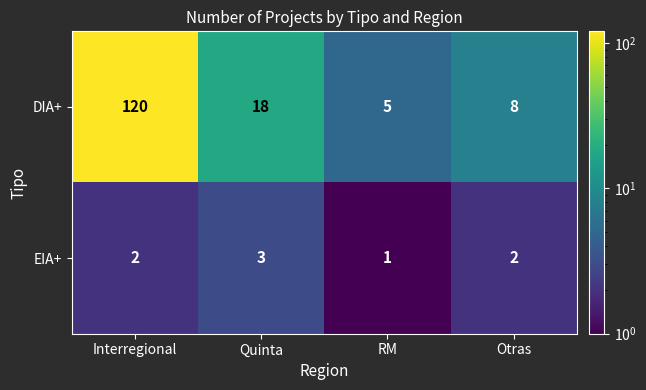

What is the difference between the maximum and minimum values in the DIA+ series?

115